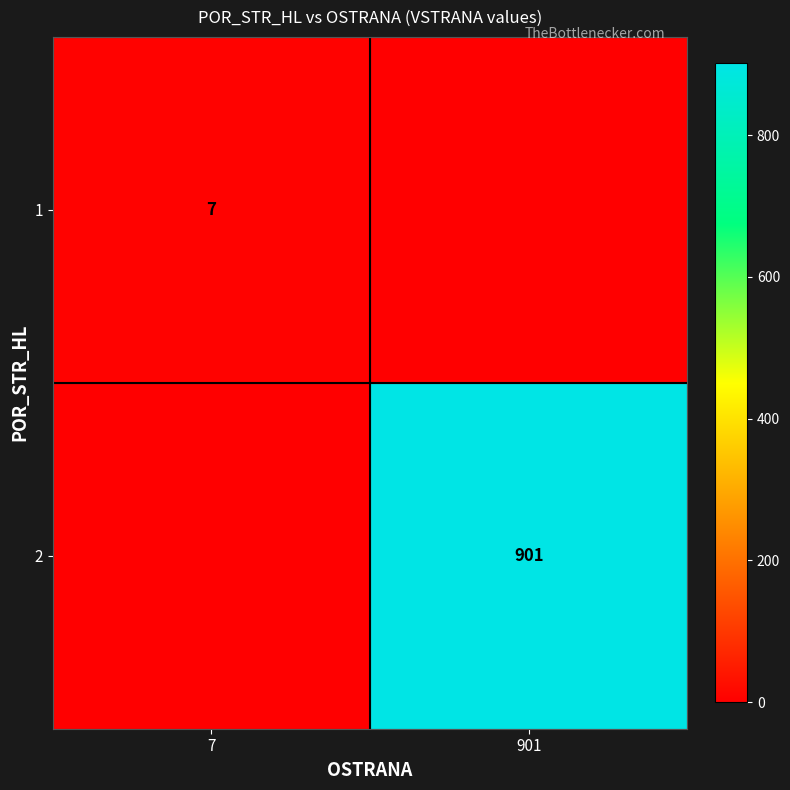

True or false: 1 has a value of 7 at 7.

True